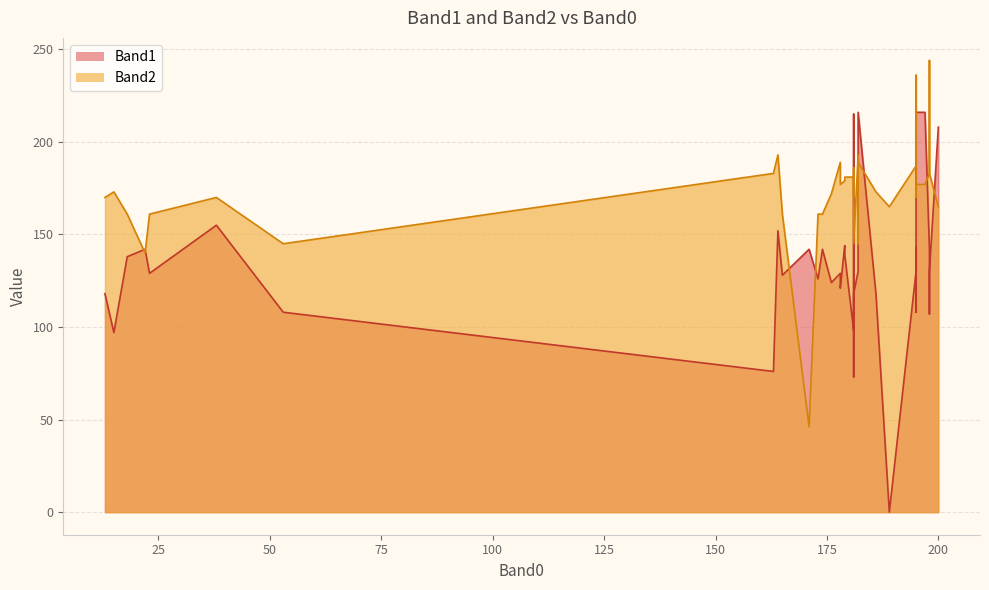

Reading left to right, transcribe all the data shown in this chart.

Band1: 195=130	179=139	181=73	18=138	195=129	195=143	23=129	195=108	22=142	53=108	176=124	197=216	189=0	171=142	179=144	15=97	173=126	165=128	181=215	198=107	181=98	198=142	198=130	163=76	200=208	182=216	195=129	13=118	179=140	178=129	38=155	195=216	182=130	182=133	164=152	186=118	181=130	178=121	174=142	181=118
Band2: 195=187	179=181	181=186	18=161	195=173	195=236	23=161	195=183	22=140	53=145	176=172	197=177	189=165	171=46	179=179	15=173	173=161	165=161	181=170	198=244	181=181	198=183	198=183	163=183	200=165	182=189	195=170	13=170	179=181	178=189	38=170	195=177	182=193	182=145	164=193	186=173	181=170	178=177	174=161	181=145